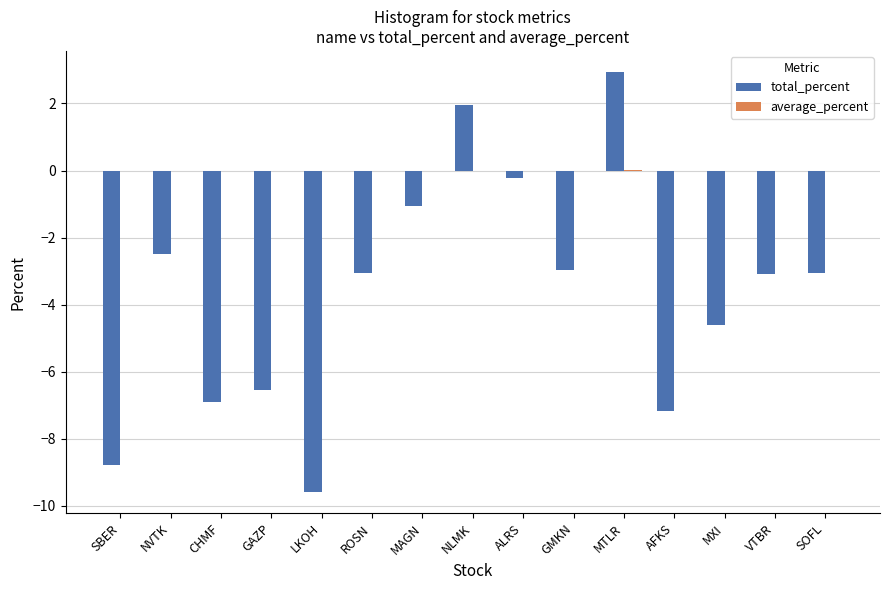

How many values in total_percent are above zero?

2